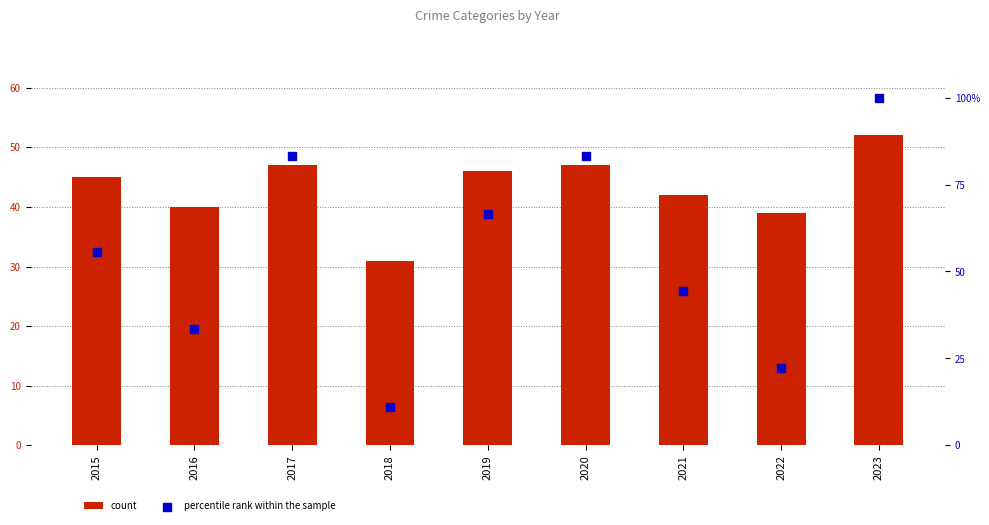

Which series has the largest total across all categories?

percentile rank within the sample